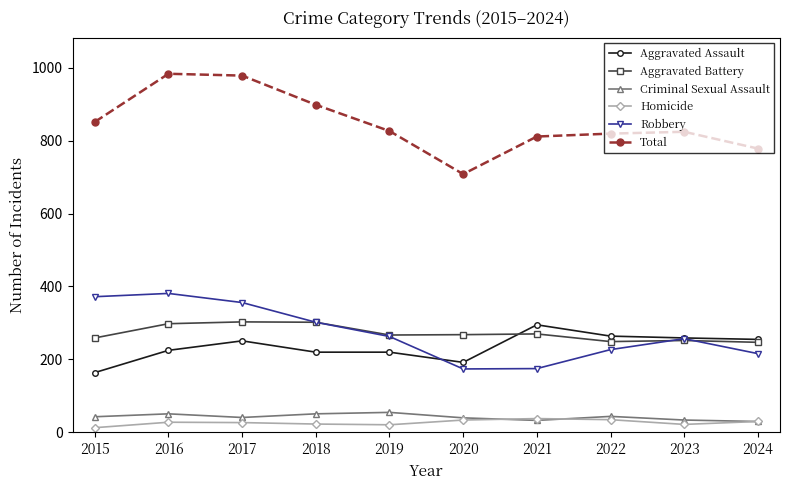

How many data points does each series have?

10